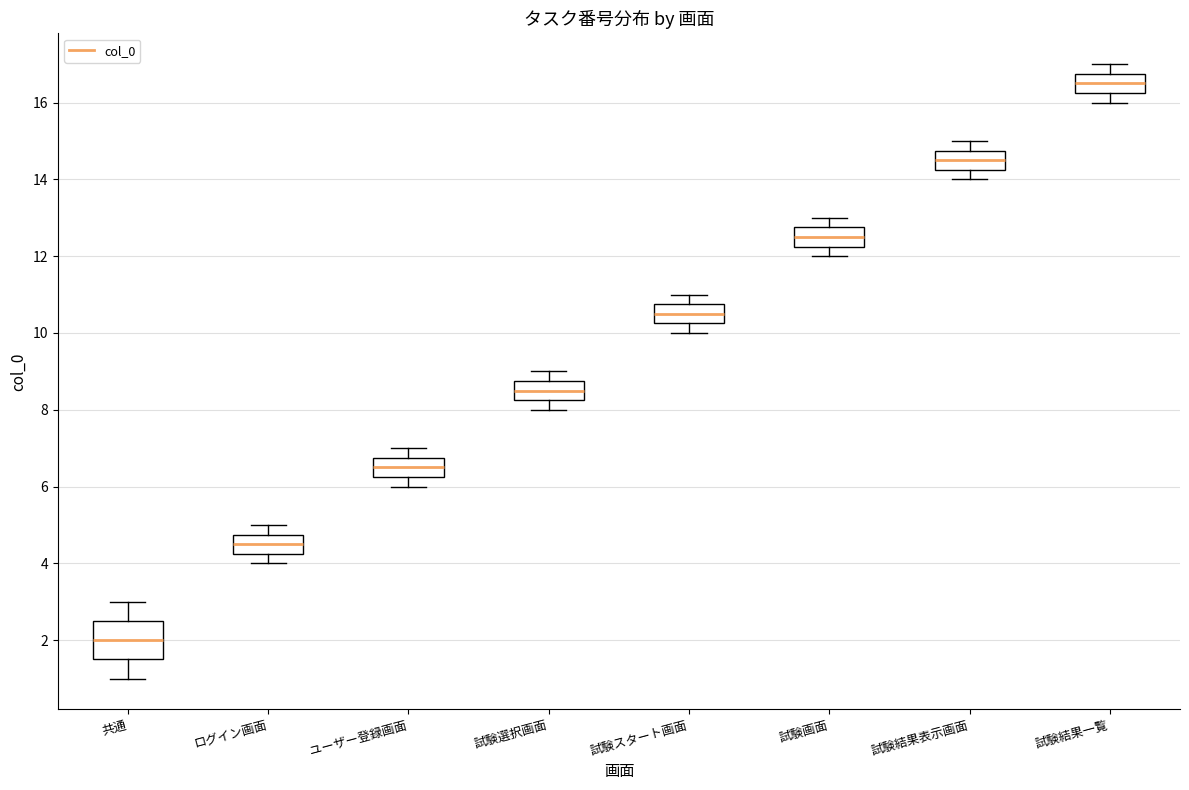

Reading left to right, transcribe this box plot: for each box, give where its median line is, the range the box spans, and where its two whiskers end, as read against the y-axis. The values are not printed on the chart, so give them approximately, as read against the axis.

共通: median 2.0, box 1.6 to 2.6, whiskers 1.0 to 3.0
ログイン画面: median 4.6, box 4.2 to 4.8, whiskers 4.0 to 5.0
ユーザー登録画面: median 6.6, box 6.2 to 6.8, whiskers 6.0 to 7.0
試験選択画面: median 8.6, box 8.2 to 8.8, whiskers 8.0 to 9.0
試験スタート画面: median 10.6, box 10.2 to 10.8, whiskers 10.0 to 11.0
試験画面: median 12.6, box 12.2 to 12.8, whiskers 12.0 to 13.0
試験結果表示画面: median 14.6, box 14.2 to 14.8, whiskers 14.0 to 15.0
試験結果一覧: median 16.6, box 16.2 to 16.8, whiskers 16.0 to 17.0